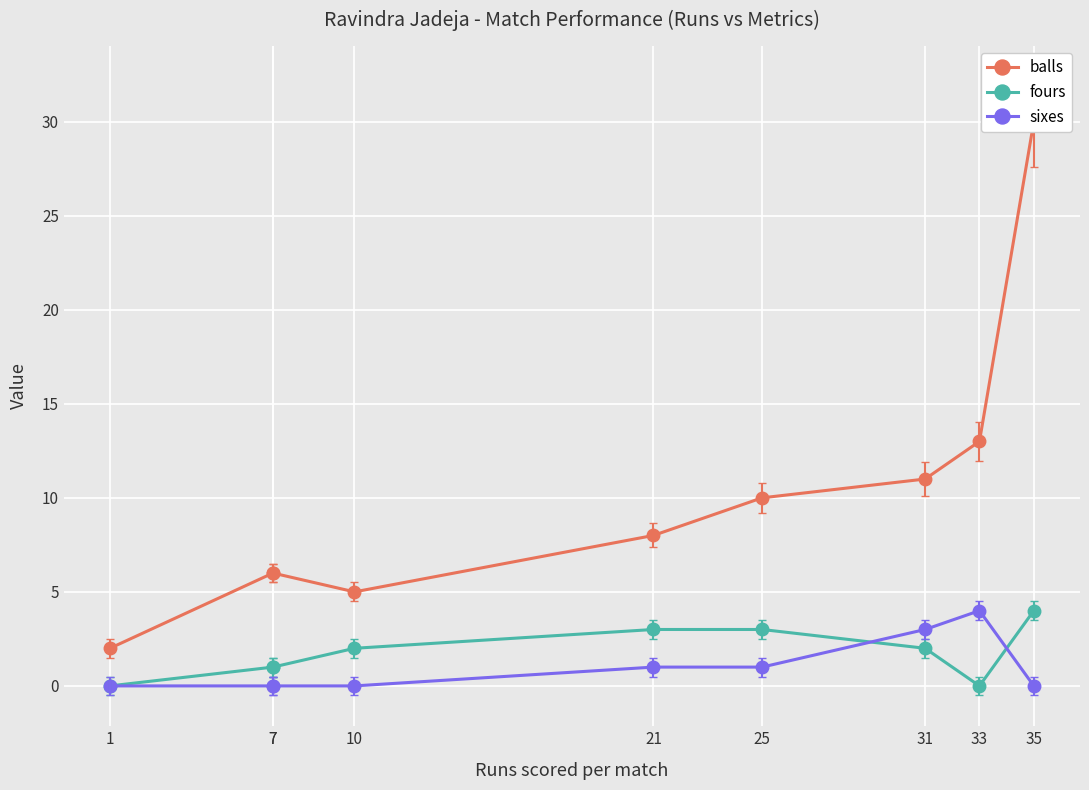

Between 31 and 7, which is larger?

31